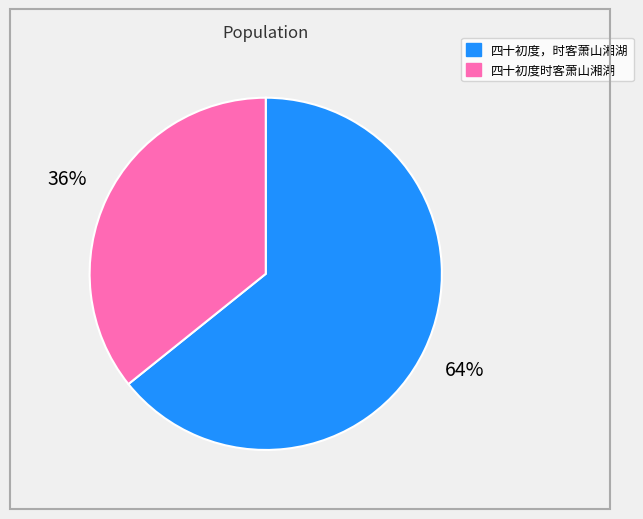

To the nearest percent, what is the combined percentage of 四十初度，时客萧山湘湖 and 四十初度时客萧山湘湖?

100%